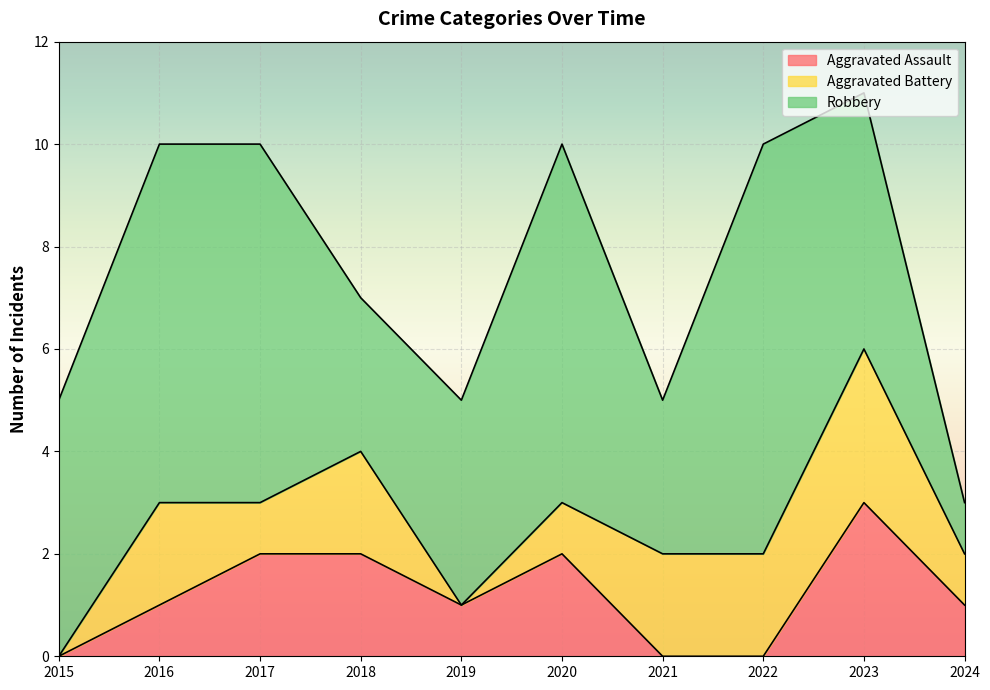

What is the total value across all series at 2016?

10